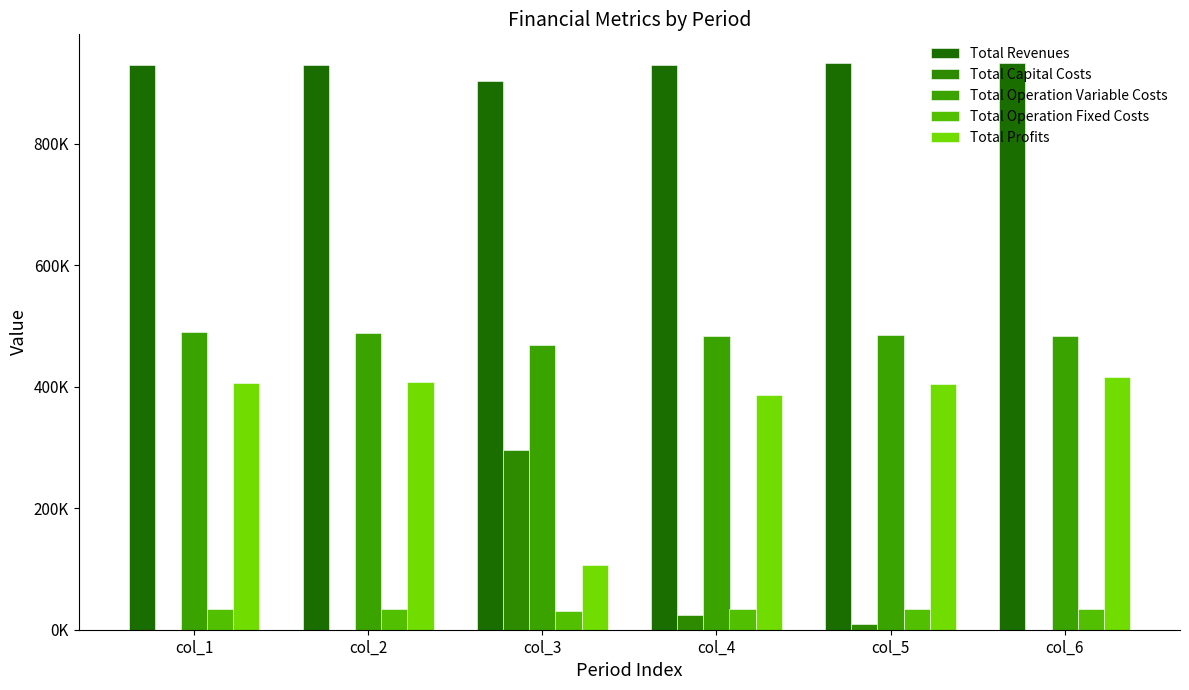

The value of Total Profits at col_6 is 415922.7. True or false?

True